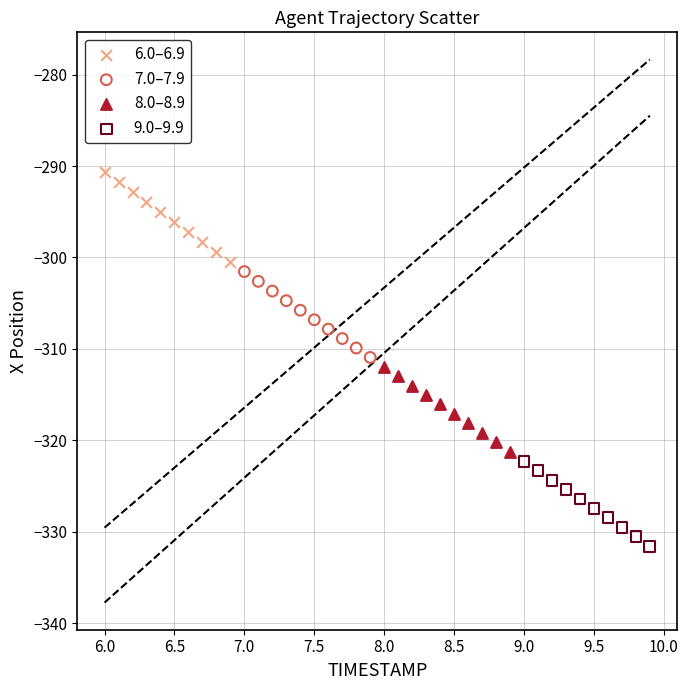

Which series reaches the maximum Y coordinate?

6.0–6.9